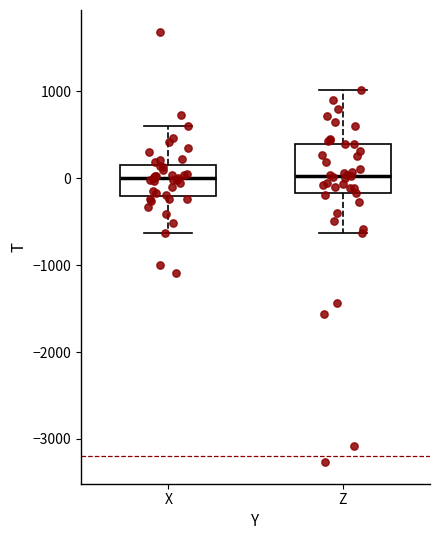

Where is the lower edge of the box for X on the y-axis? The values are not printed on the chart, so give them approximately, as read against the axis.

-200